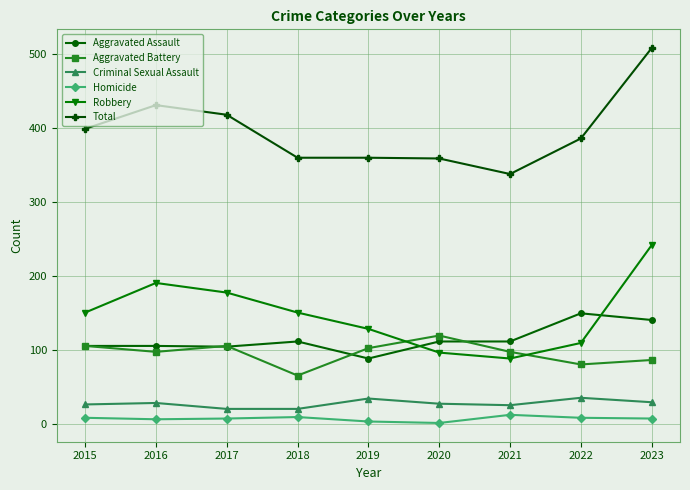

Which series has the largest range (max minus min)?

Total